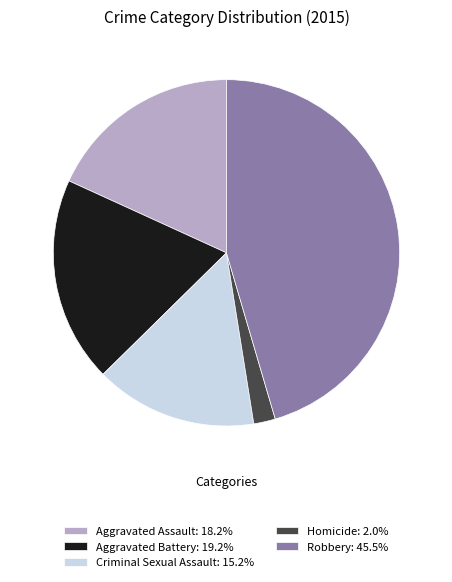

Is the sum of Homicide: 2.0% and Aggravated Assault: 18.2% greater than half?

No